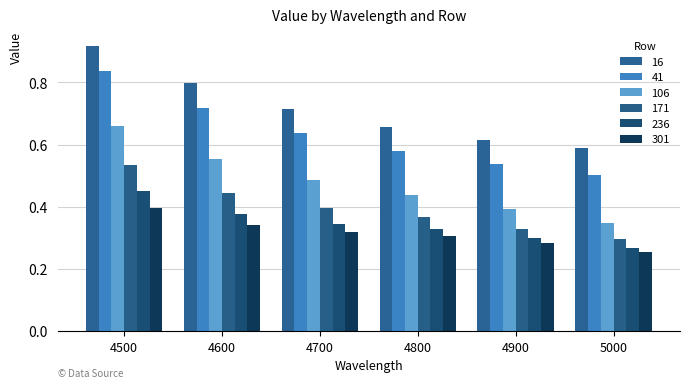

What is the minimum value for 171?

0.3